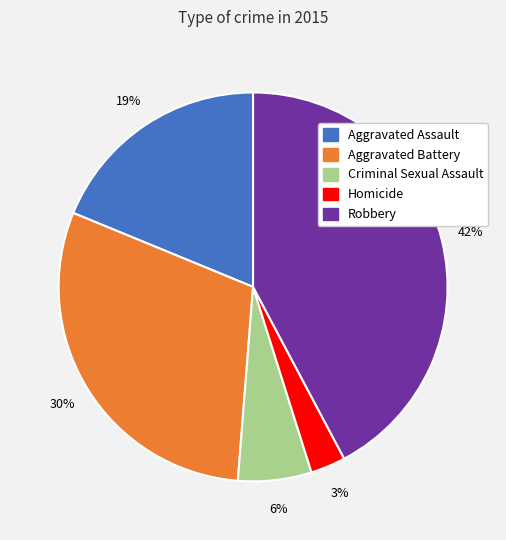

Combined, do Aggravated Assault and Homicide account for over 50%?

No